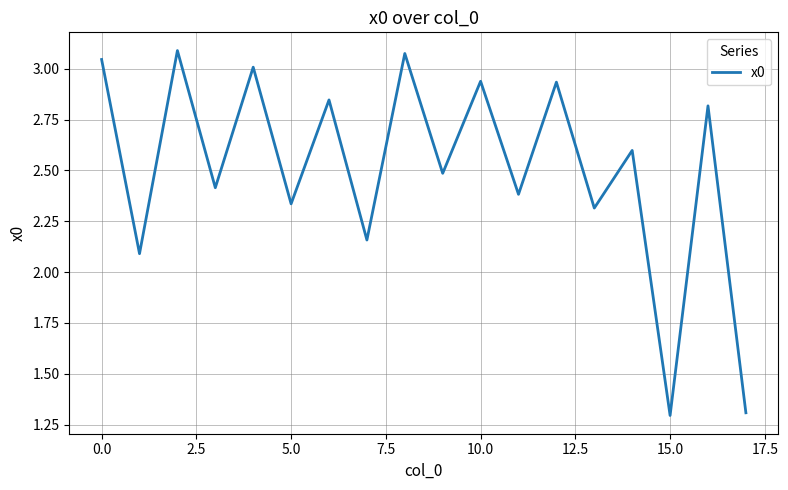

Does the chart have visible grid lines?

Yes